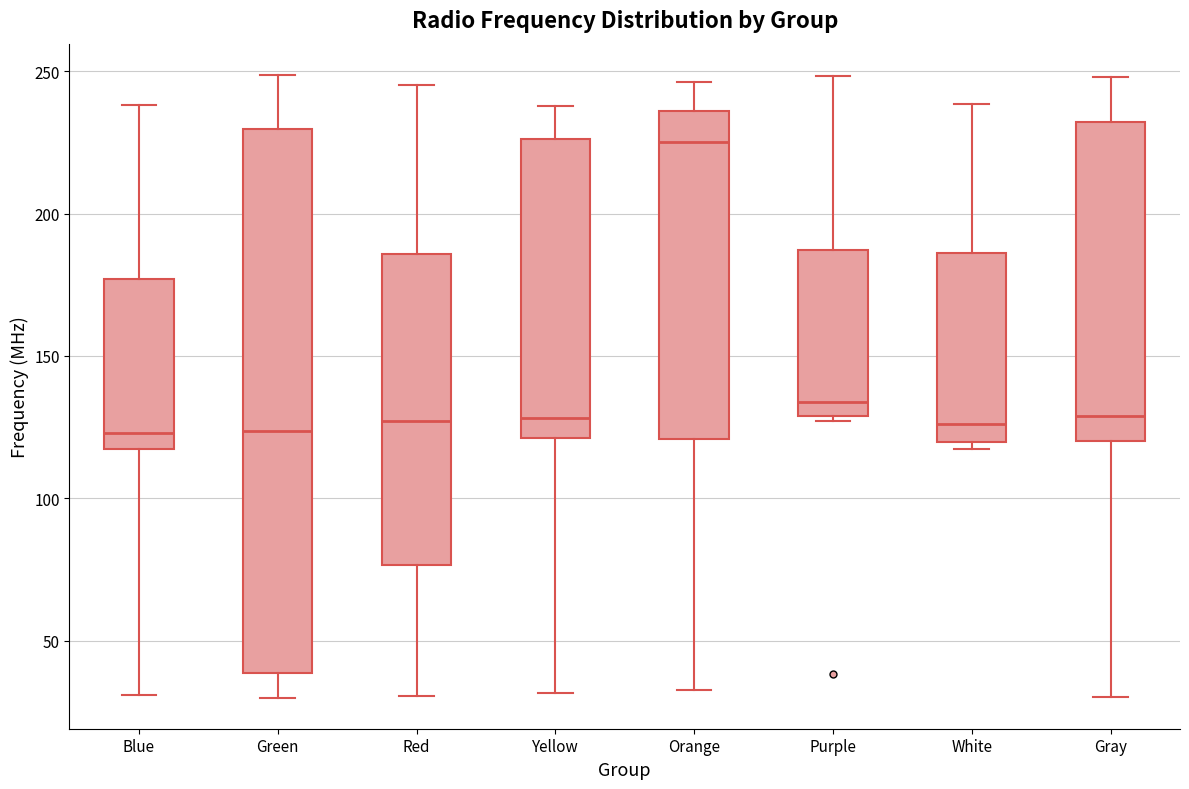

Reading left to right, transcribe this box plot: for each box, give where its median line is, the range the box spans, and where its two whiskers end, as read against the y-axis. The values are not printed on the chart, so give them approximately, as read against the axis.

Blue: median 125, box 115 to 175, whiskers 30 to 240
Green: median 125, box 40 to 230, whiskers 30 to 250
Red: median 125, box 75 to 185, whiskers 30 to 245
Yellow: median 130, box 120 to 225, whiskers 30 to 240
Orange: median 225, box 120 to 235, whiskers 35 to 245
Purple: median 135, box 130 to 185, whiskers 125 to 250
White: median 125, box 120 to 185, whiskers 115 to 240
Gray: median 130, box 120 to 230, whiskers 30 to 250